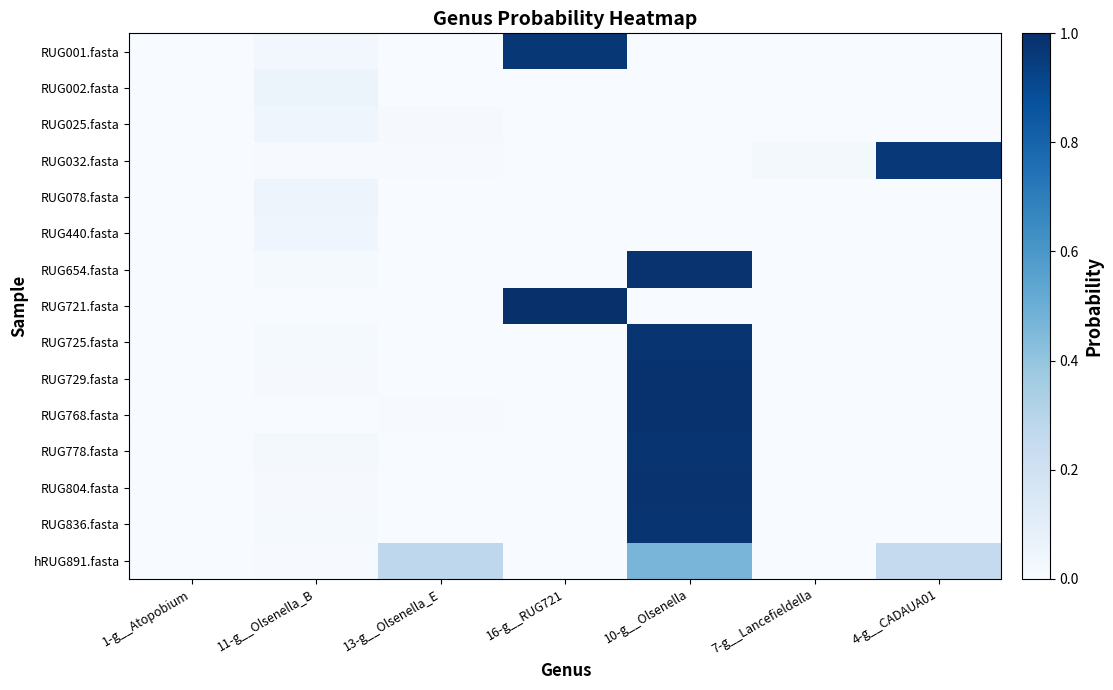

What is the difference between the highest and lowest values at 13-g__Olsenella_E?

0.3